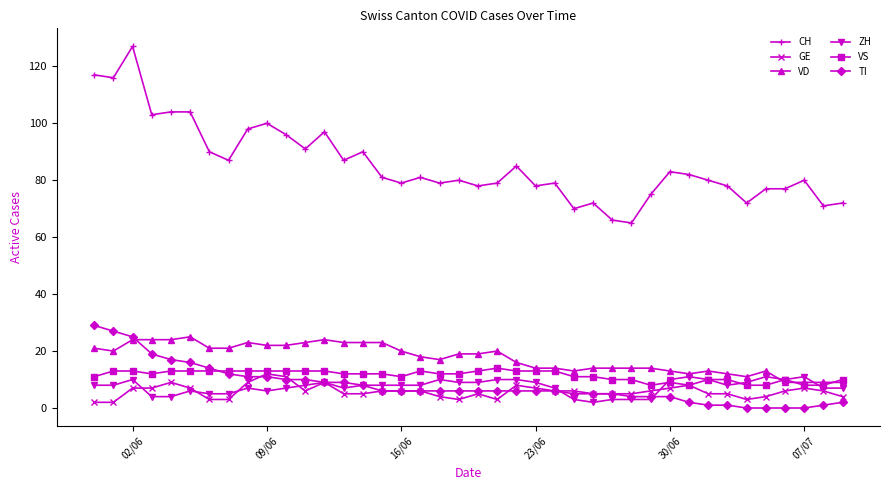

At how many categories does at least one series exceed 31?

40